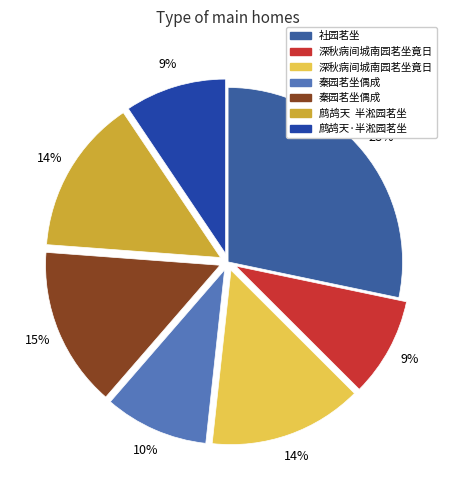

Does any single category account for the majority?

No